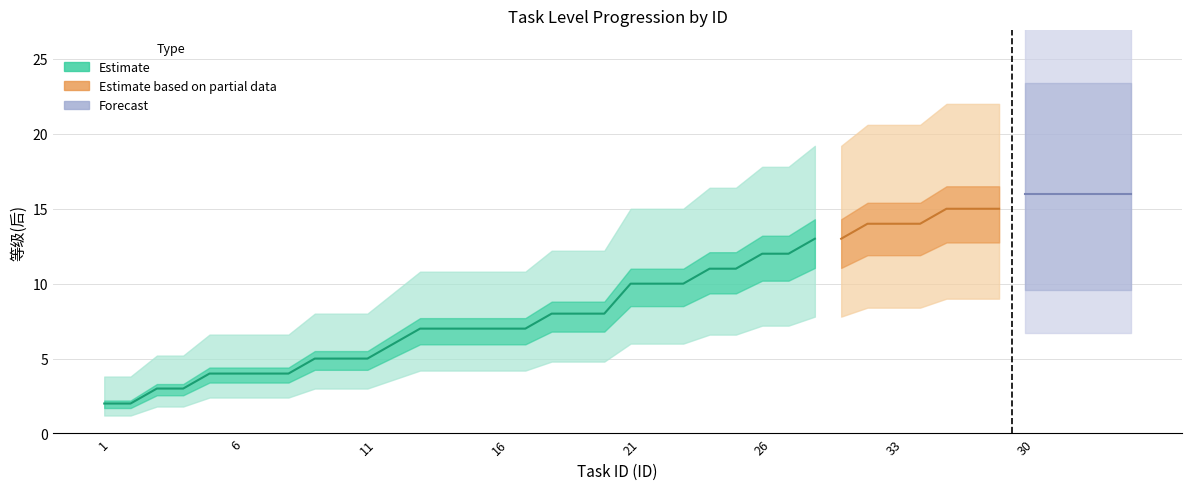

What is the maximum value shown in the chart?

16